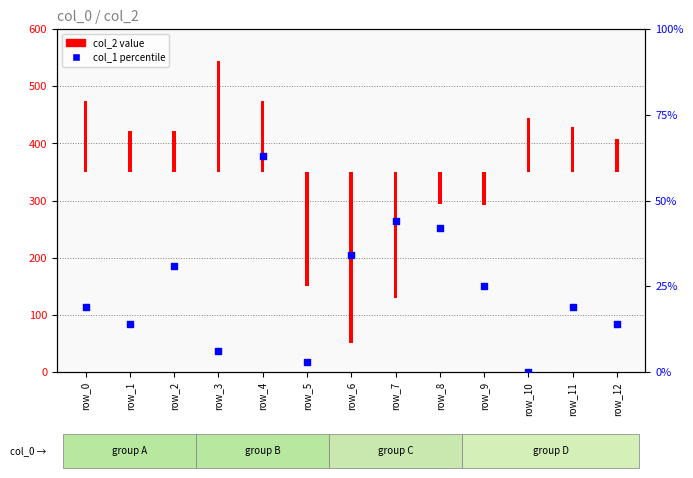

What is the ratio of the value at row_11 to the value at row_2?

0.6